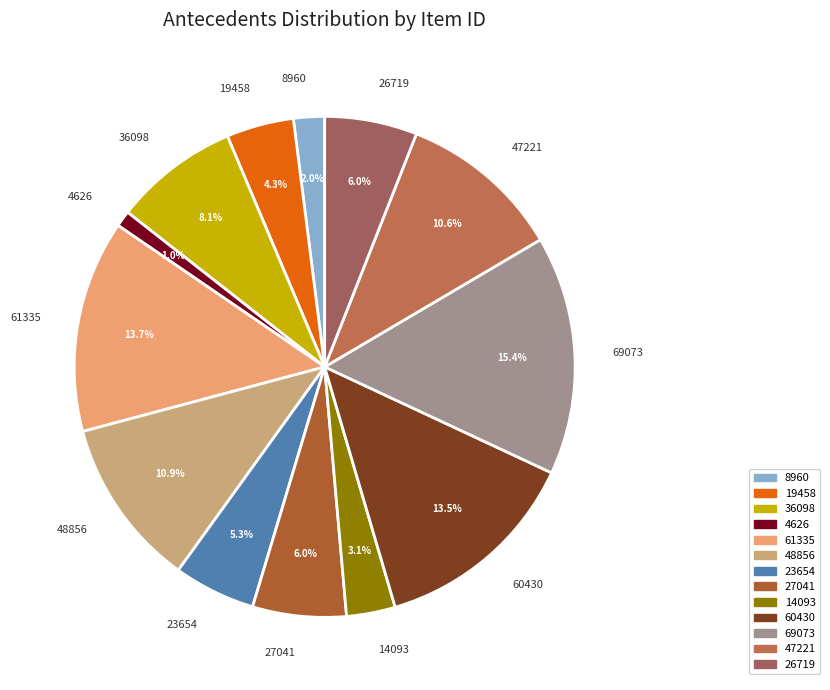

To the nearest percent, what percentage of the pie is 23654?

5%